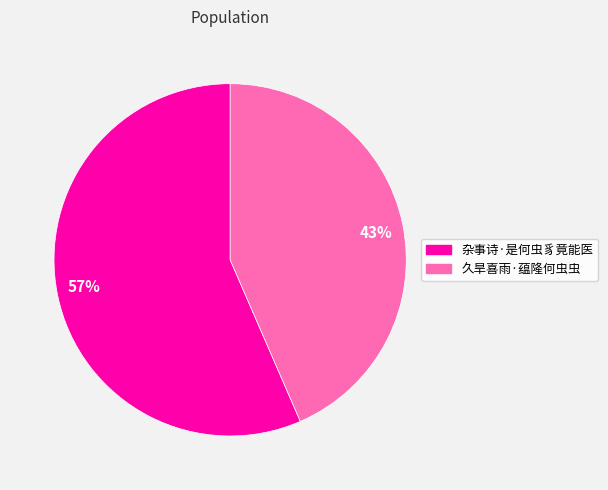

Count the number of slices in the pie.

2